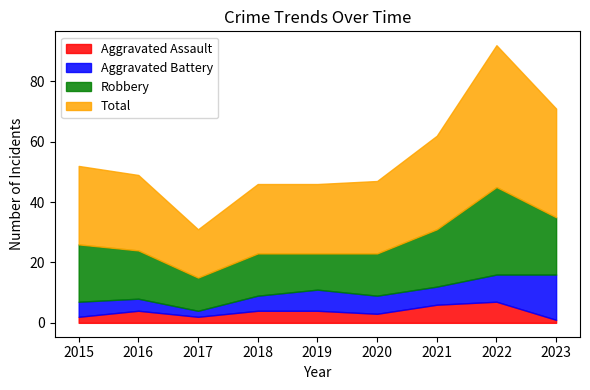

Does the chart have visible grid lines?

No